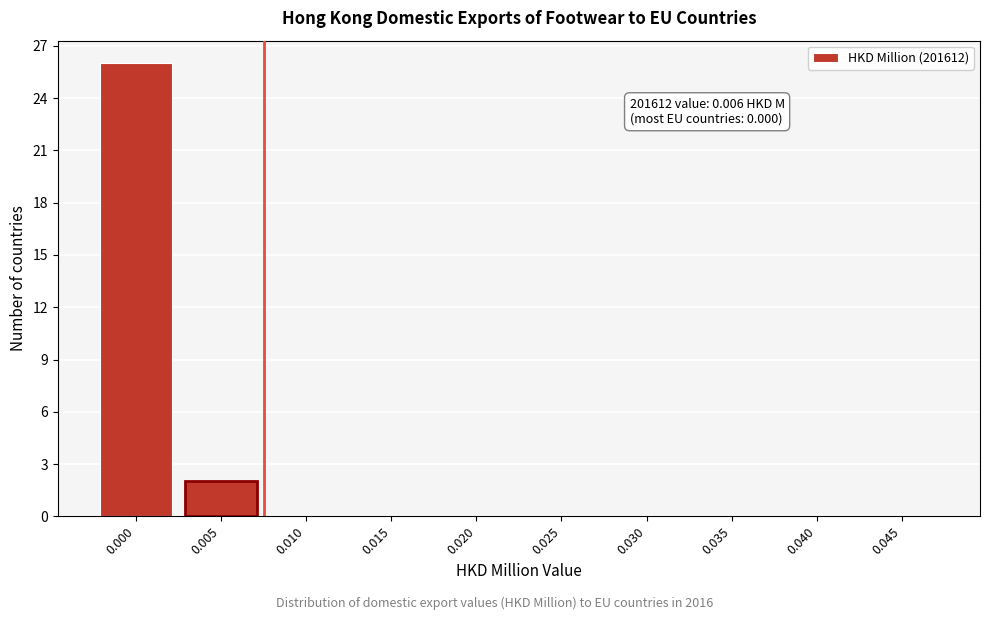

Reading right to left, transcribe all the data shown in this chart.

0.045=0	0.040=0	0.035=0	0.030=0	0.025=0	0.020=0	0.015=0	0.010=0	0.005=2	0.000=26